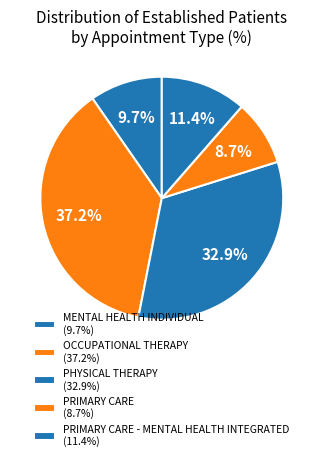

How many segments does this pie chart have?

5